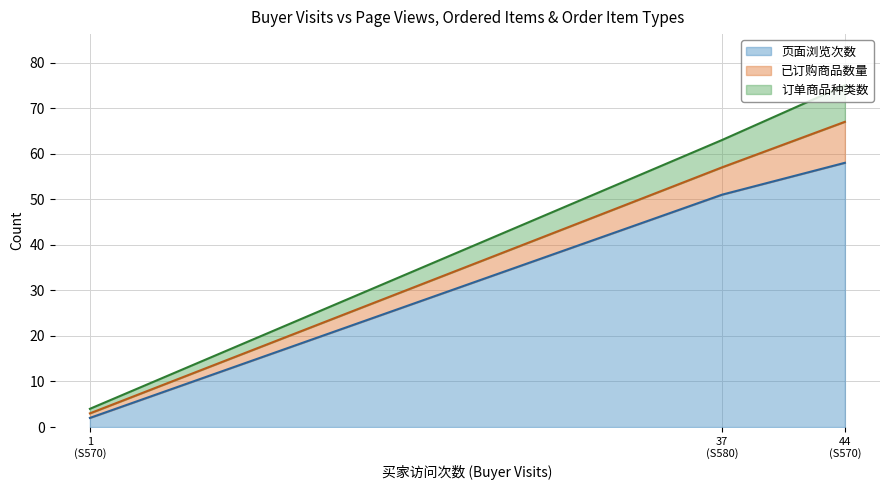

The value of 页面浏览次数 at S570 (B01NCKU7JK) is 58. True or false?

True